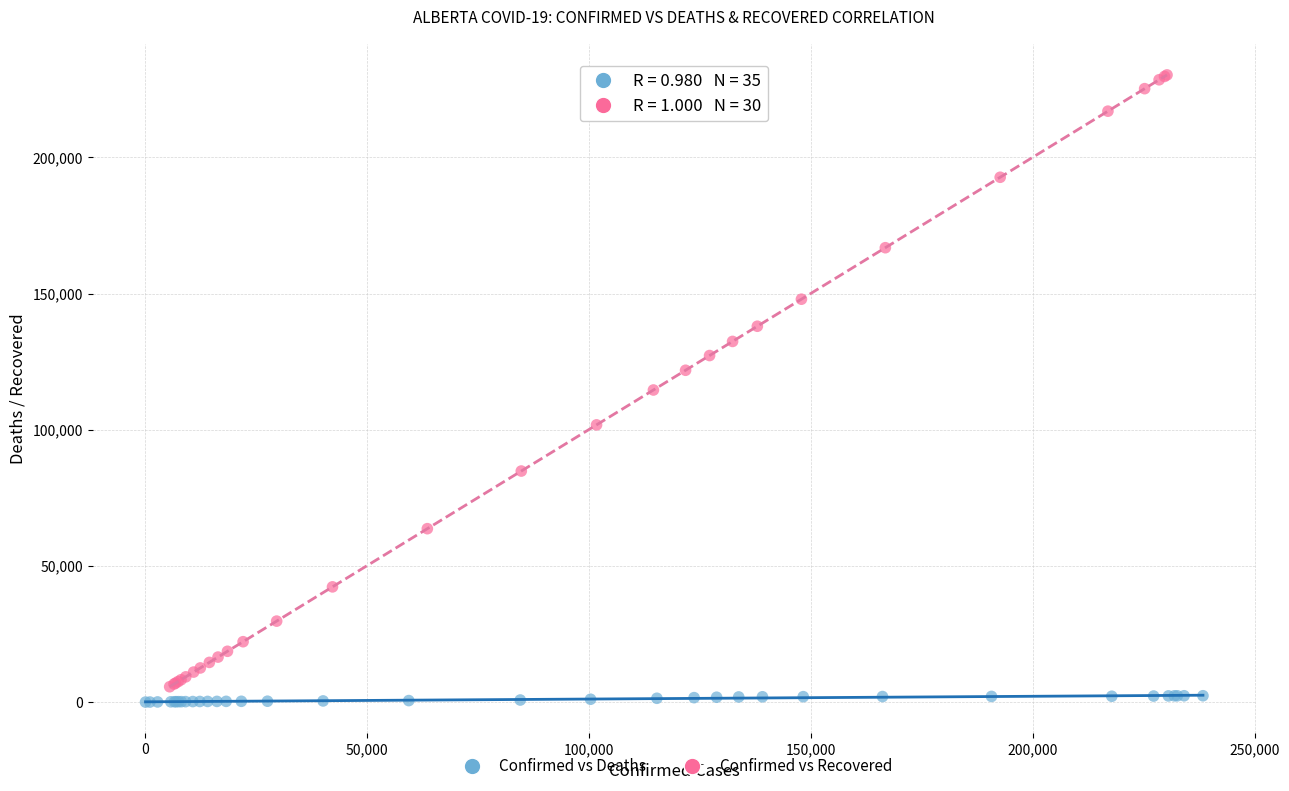

Which series reaches the minimum Y coordinate?

Confirmed vs Deaths